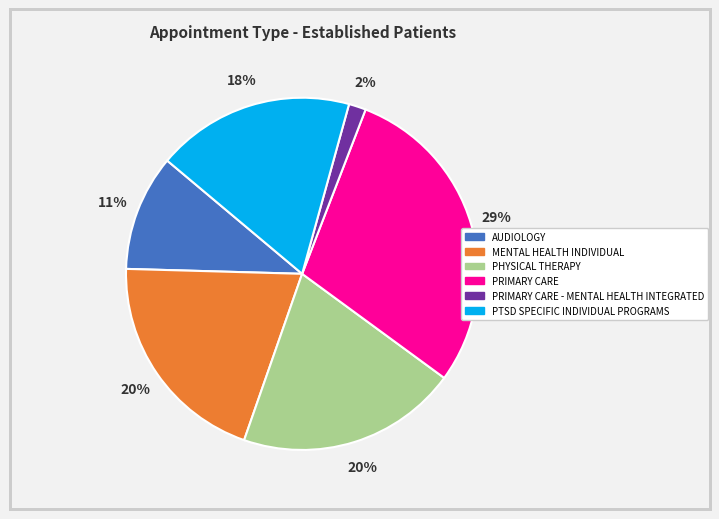

Does any single category account for the majority?

No